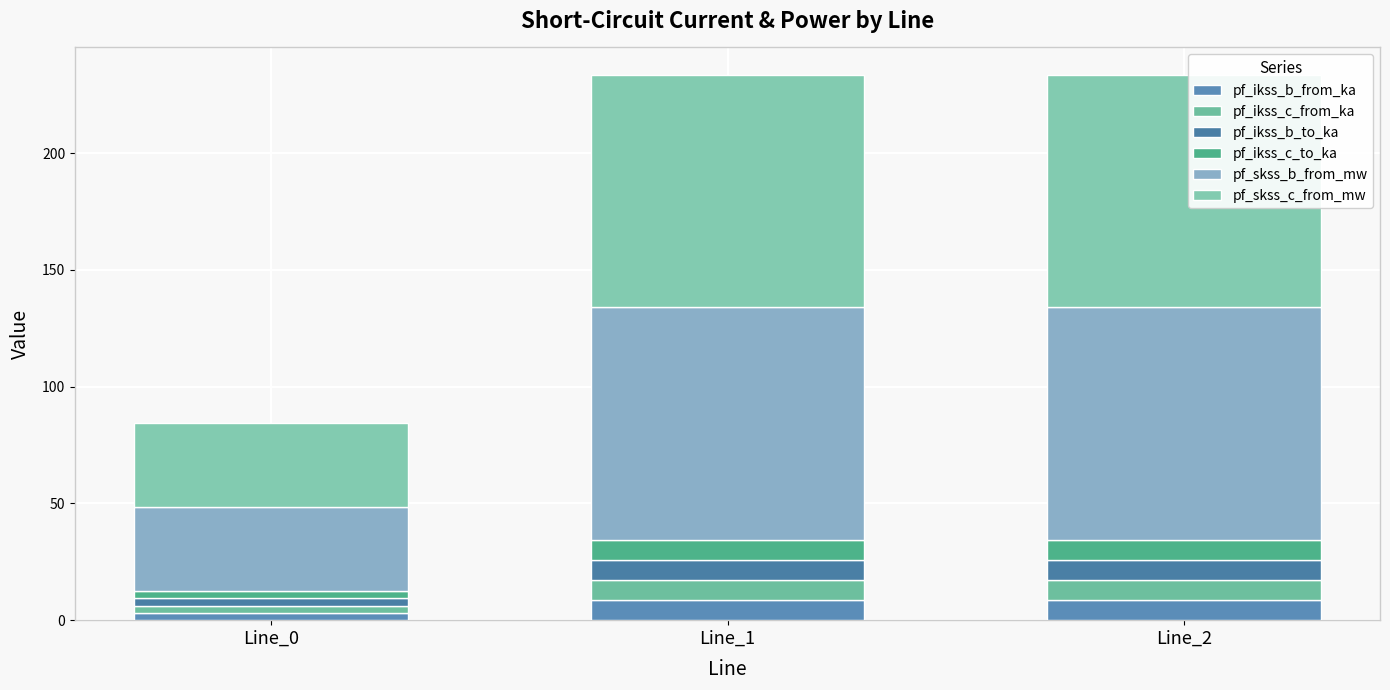

What is the sum of all pf_ikss_c_to_ka values?

20.4